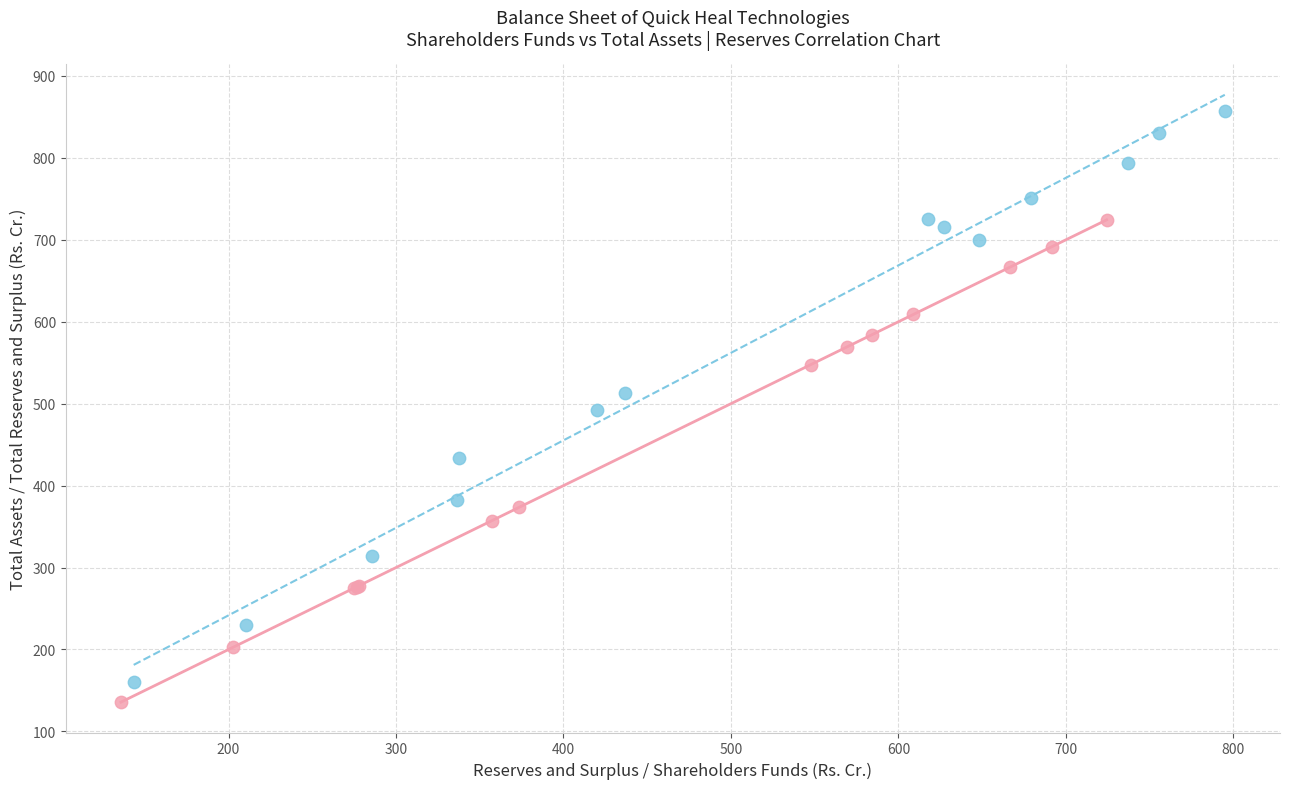

Which series contains the highest Y value?

Total shareholders funds vs Total assets